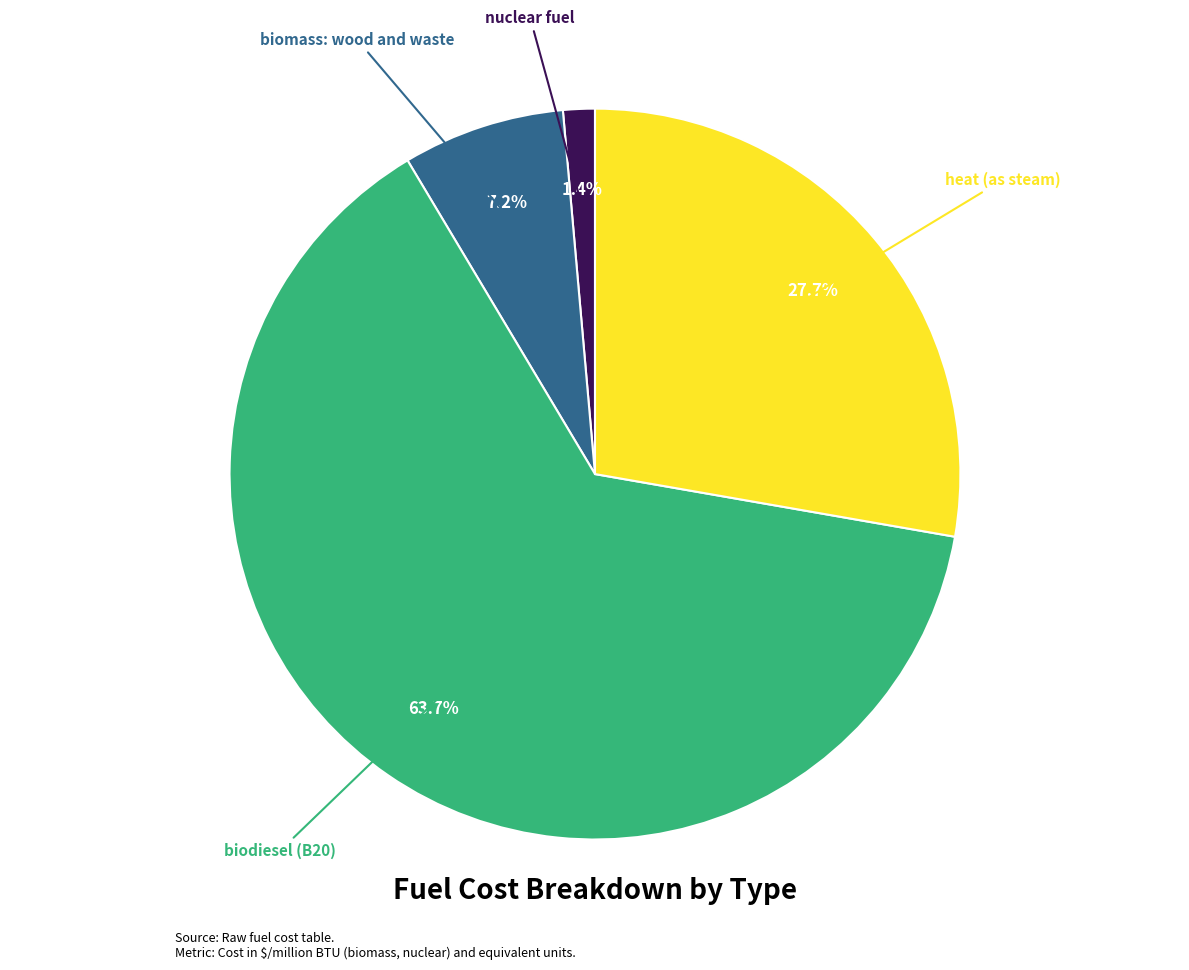

To the nearest percent, what percentage of the pie is heat (as steam)?

28%